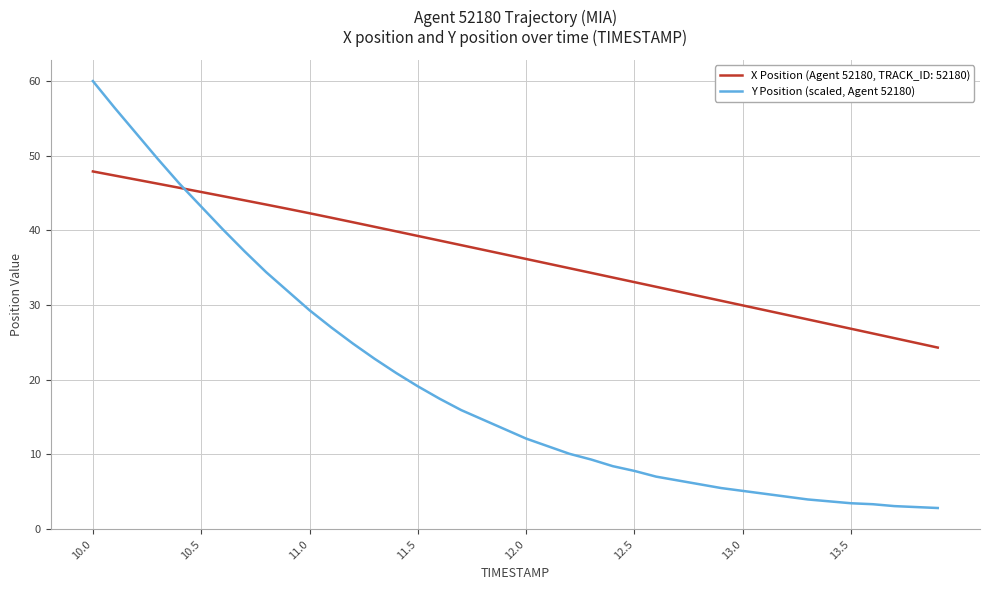

List the series in order of their overall mean, lowest first.

Y Position (scaled, Agent 52180), X Position (Agent 52180, TRACK_ID: 52180)